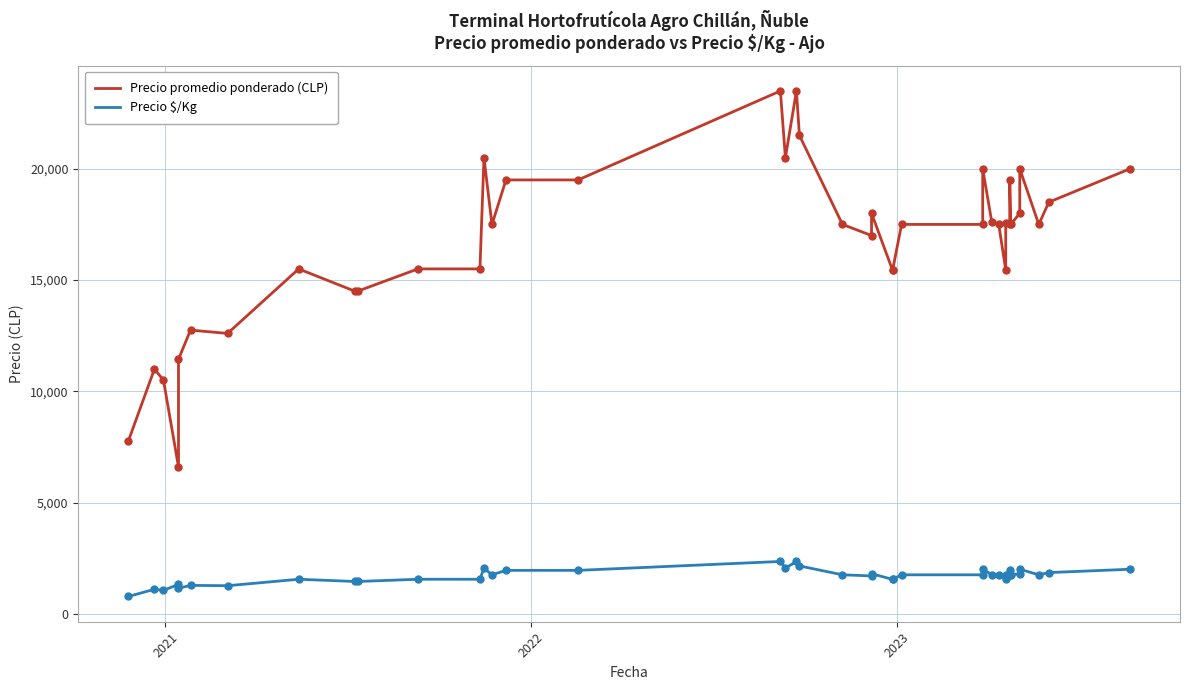

Which series contains the lowest Y value?

Precio $/Kg